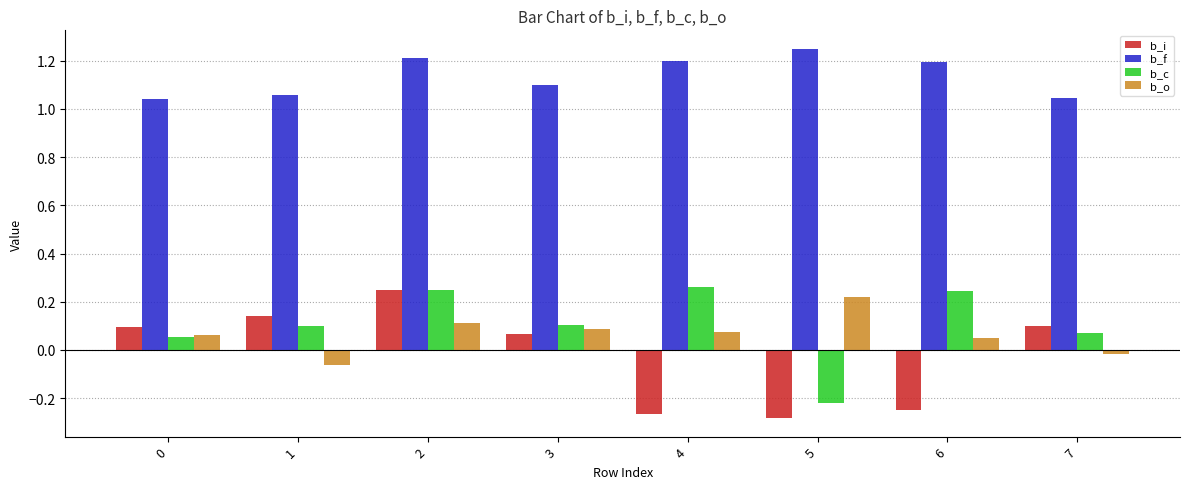

What is the sum of all b_f values?

9.1